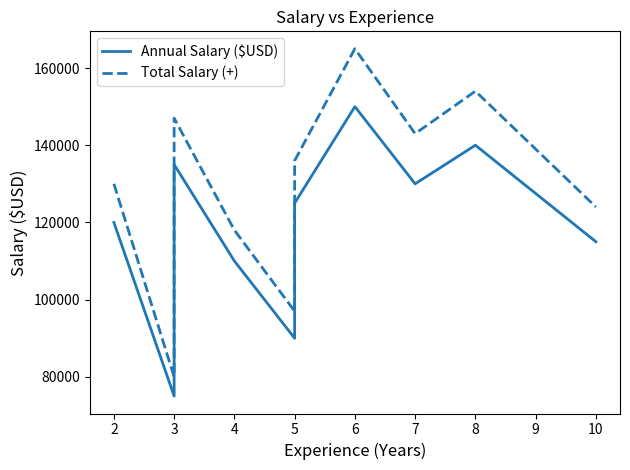

Reading right to left, extract all data points from this chart.

Annual Salary ($USD): 115000	140000	130000	150000	125000	90000	110000	135000	75000	120000
Total Salary (+): 124000	154000	143000	165000	136000	97000	118000	147000	80000	130000